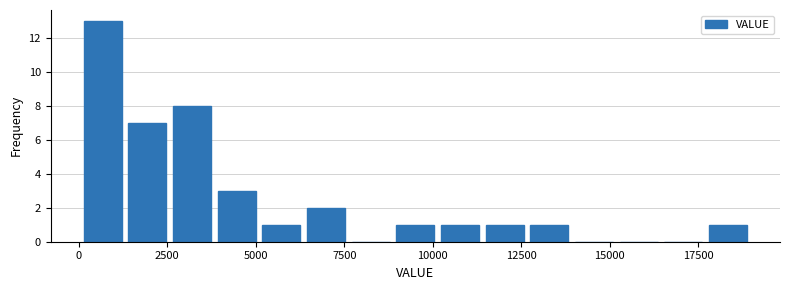

Read against the x-axis, roughly where is the centre of the tallest bar?

500